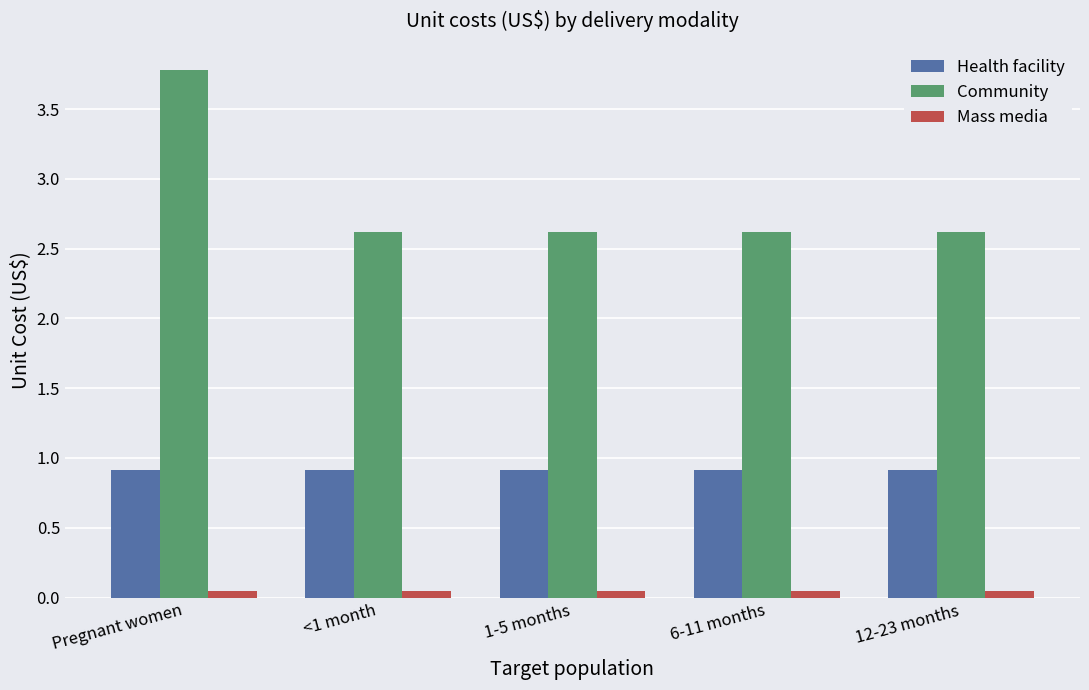

What is the label of the 1st bar from the right?

12-23 months